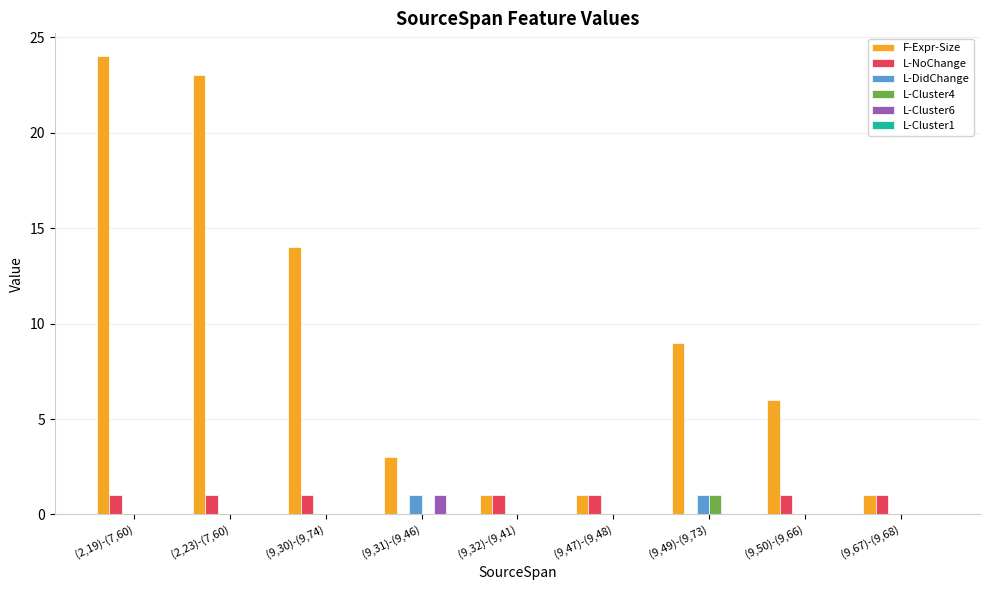

Which category has the highest value in the L-Cluster4 series?

(9,49)-(9,73)